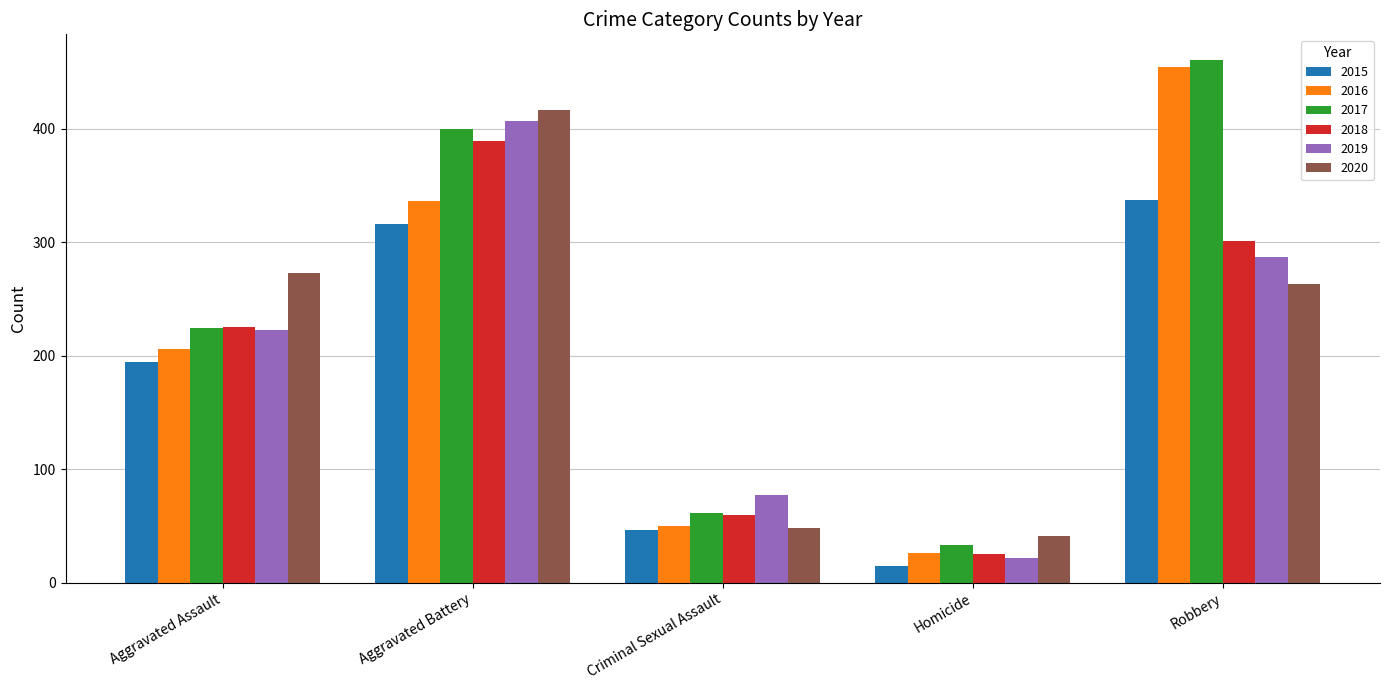

What is the sum of the 2017 values at Criminal Sexual Assault and Homicide?

94